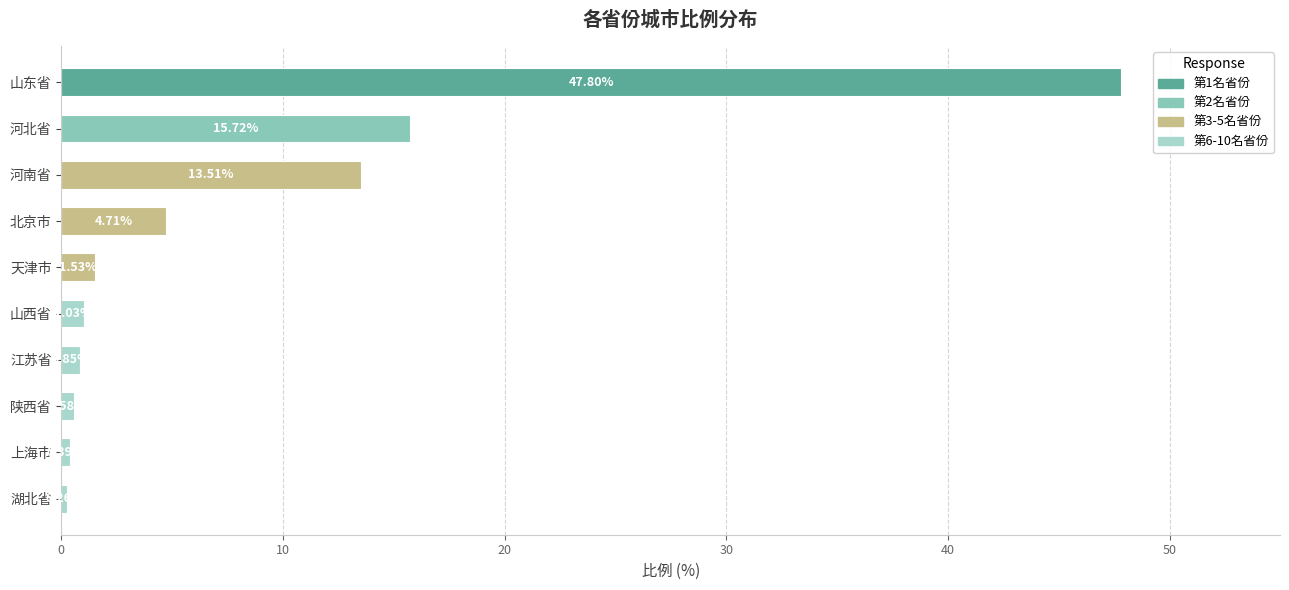

How many values are below 1?

4